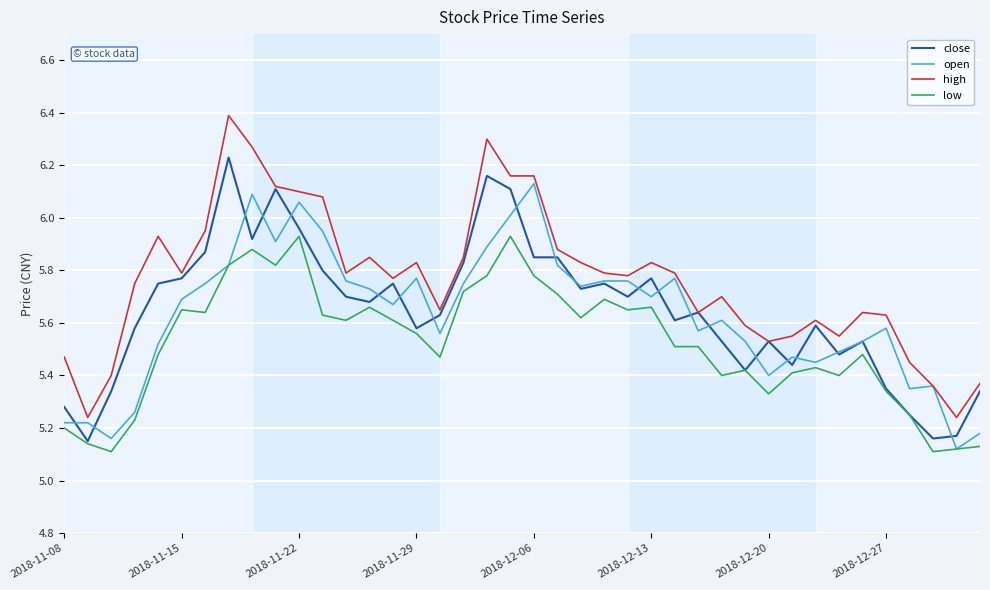

Which series has the widest spread of values?

high